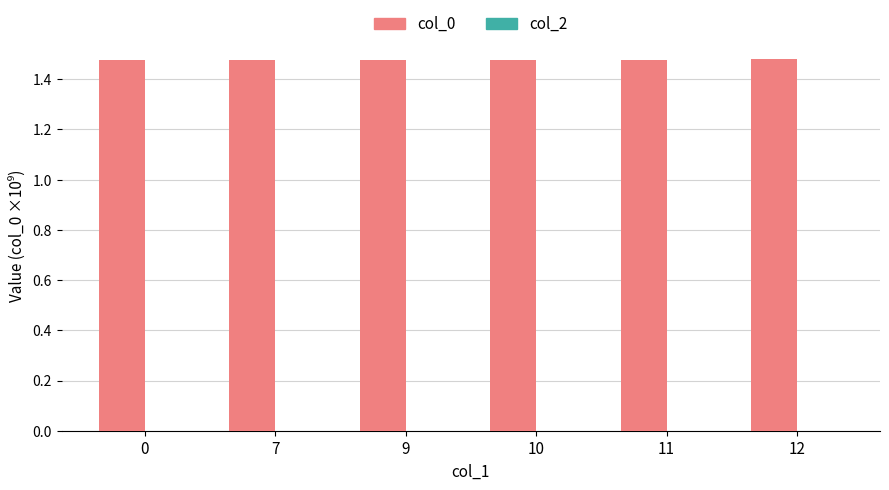

How many categories are shown in the chart?

6